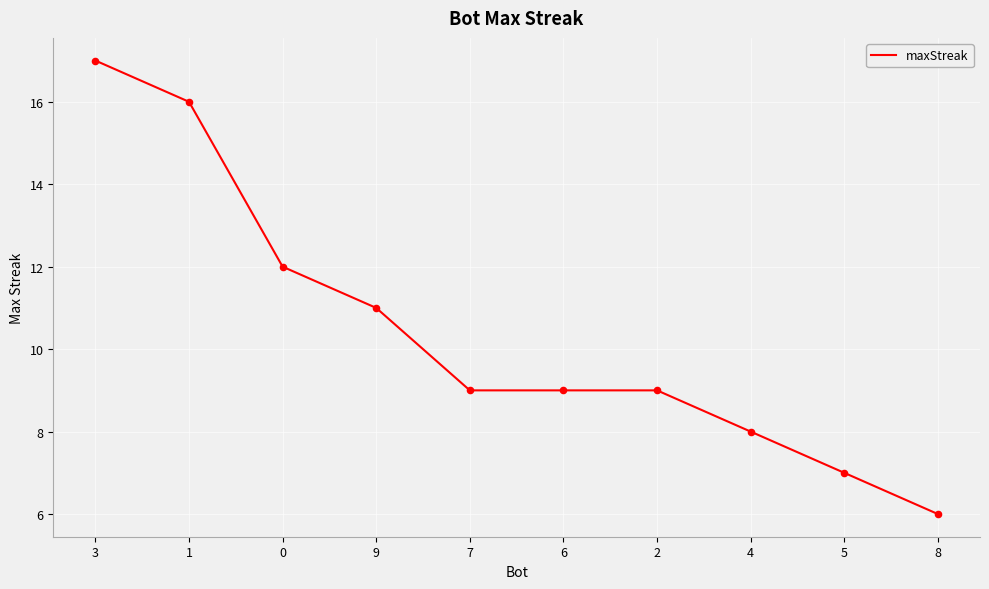

Which has a higher value, 9 or 8?

9